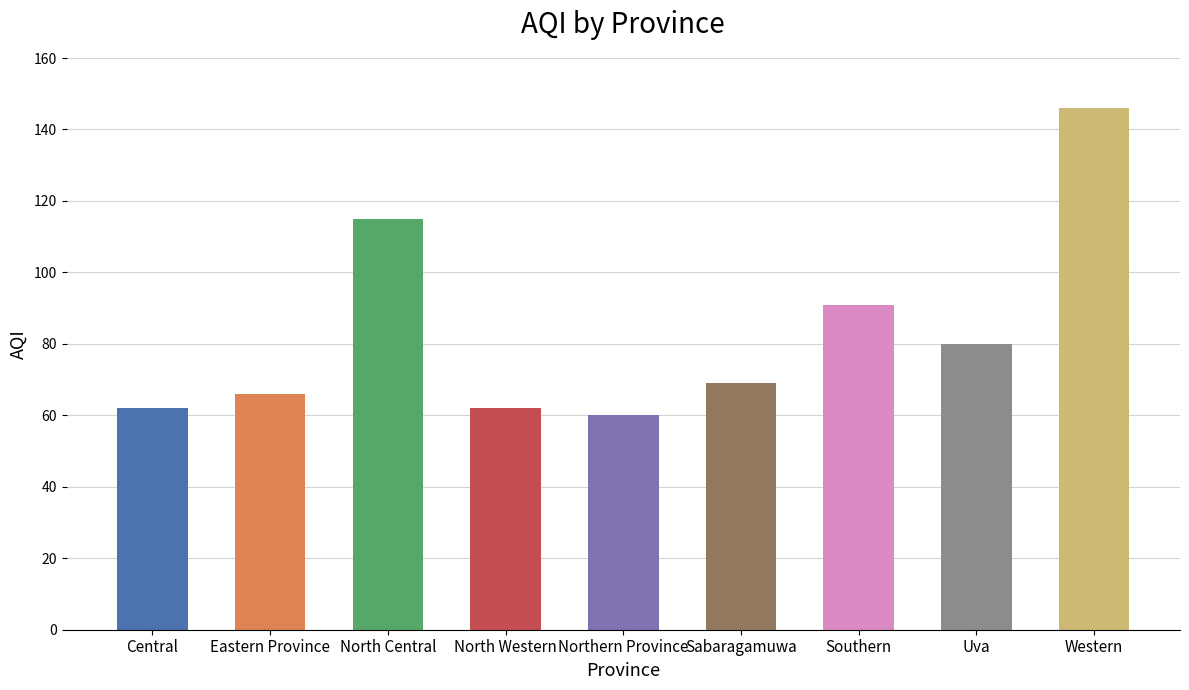

At which label does the data first exceed 69?

North Central